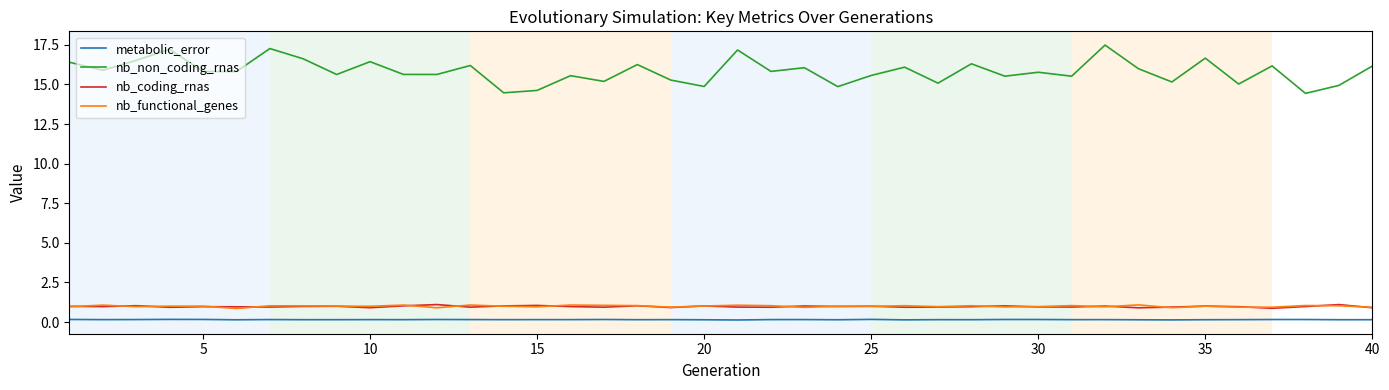

What is the difference between the maximum and minimum values in the nb_coding_rnas series?

0.2